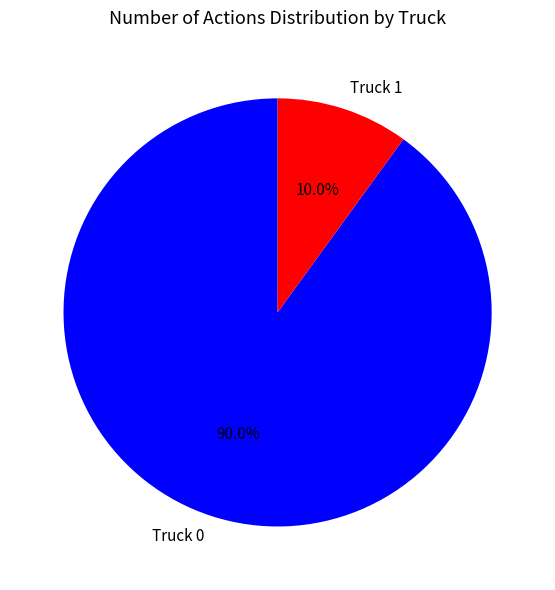

How many slices are in this pie chart?

2